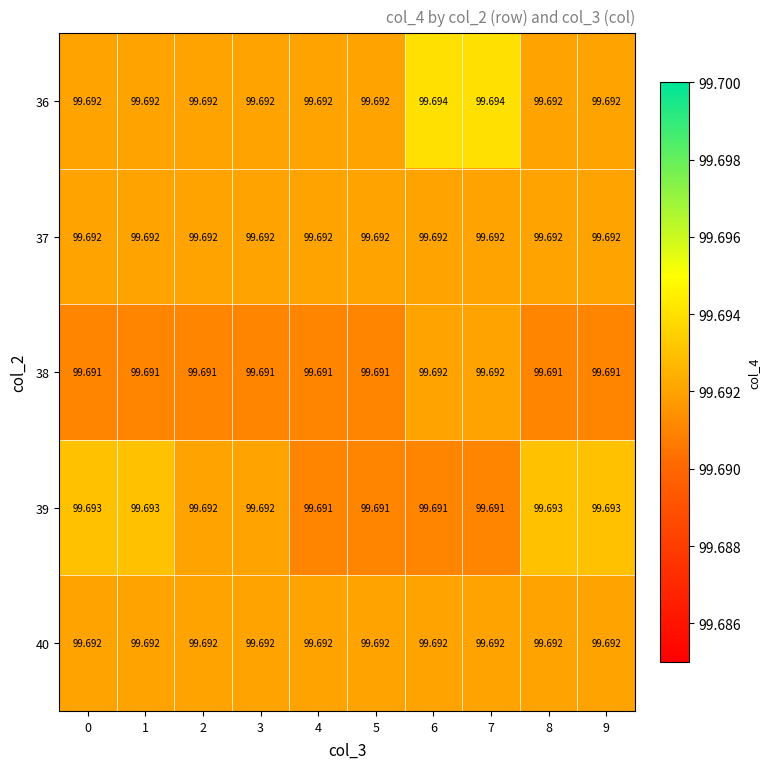

Is the value of 40 at 8 greater than the value of 38 at 2?

Yes